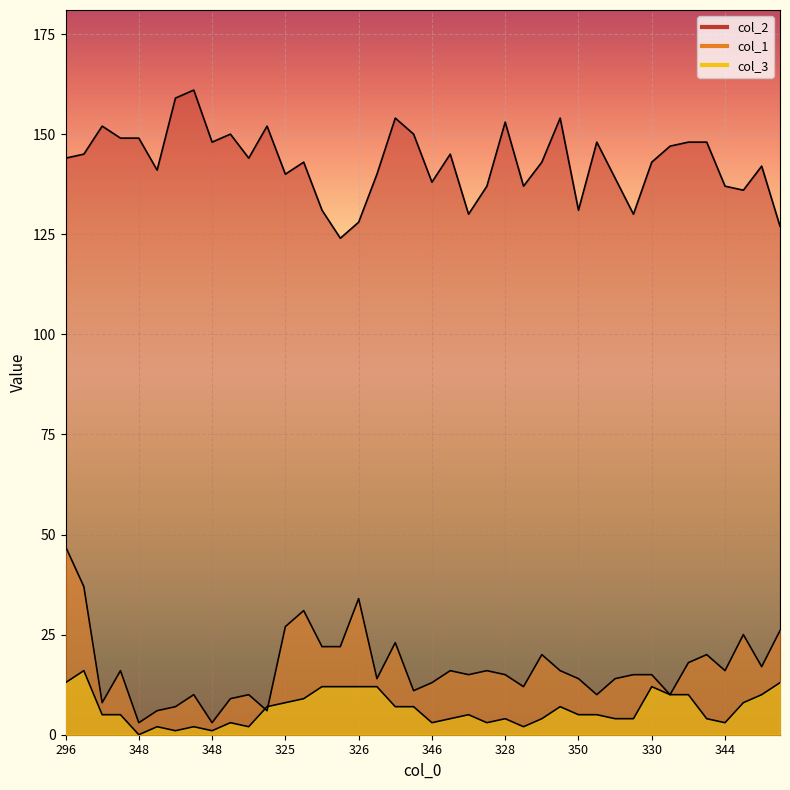

The col_1 series shows 46 at 334. True or false?

False